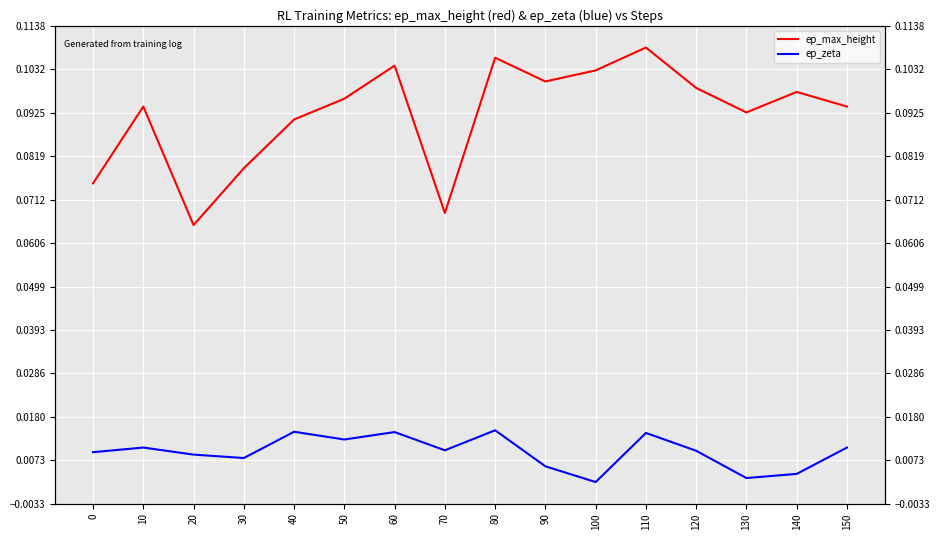

What is the average value of the ep_max_height series?

0.1